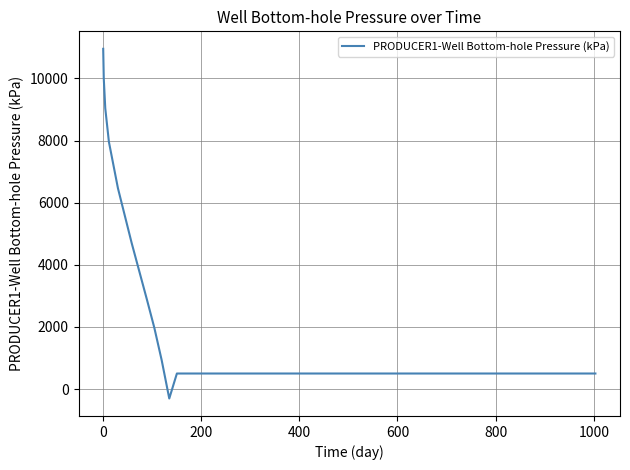

What is the maximum value shown in the chart?

10953.5